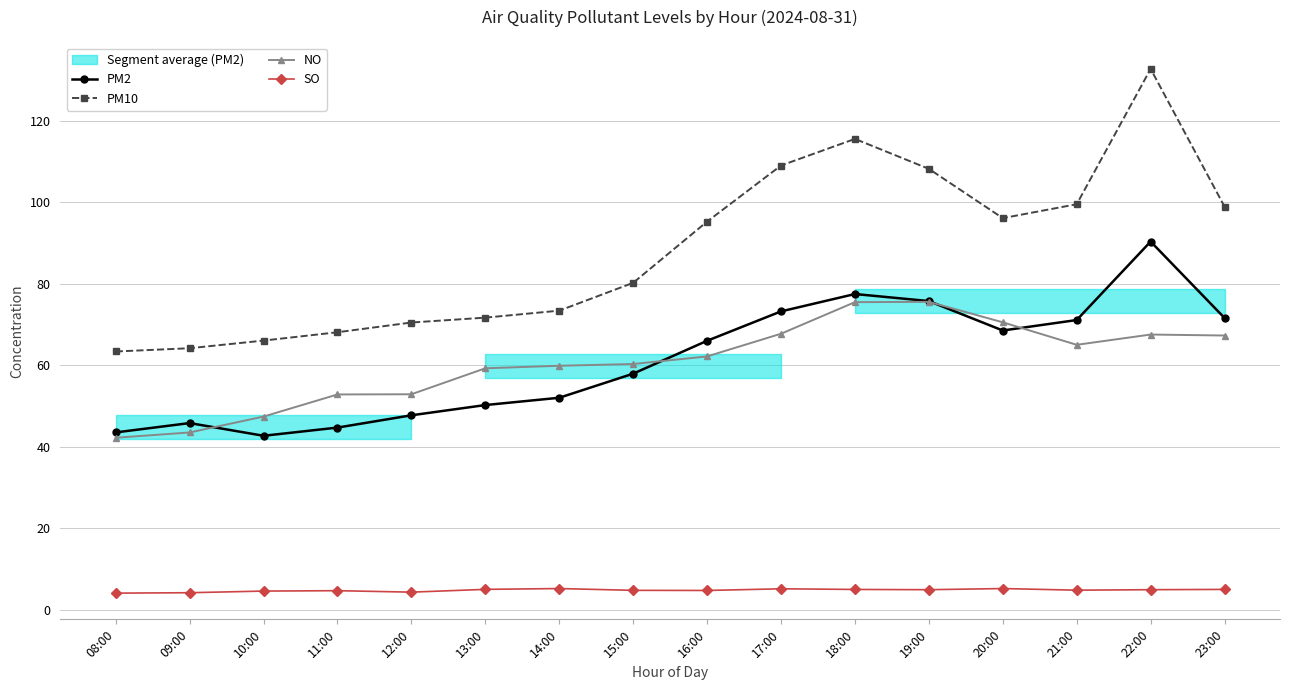

What are all the series names shown in the legend?

PM2, PM10, NO, SO